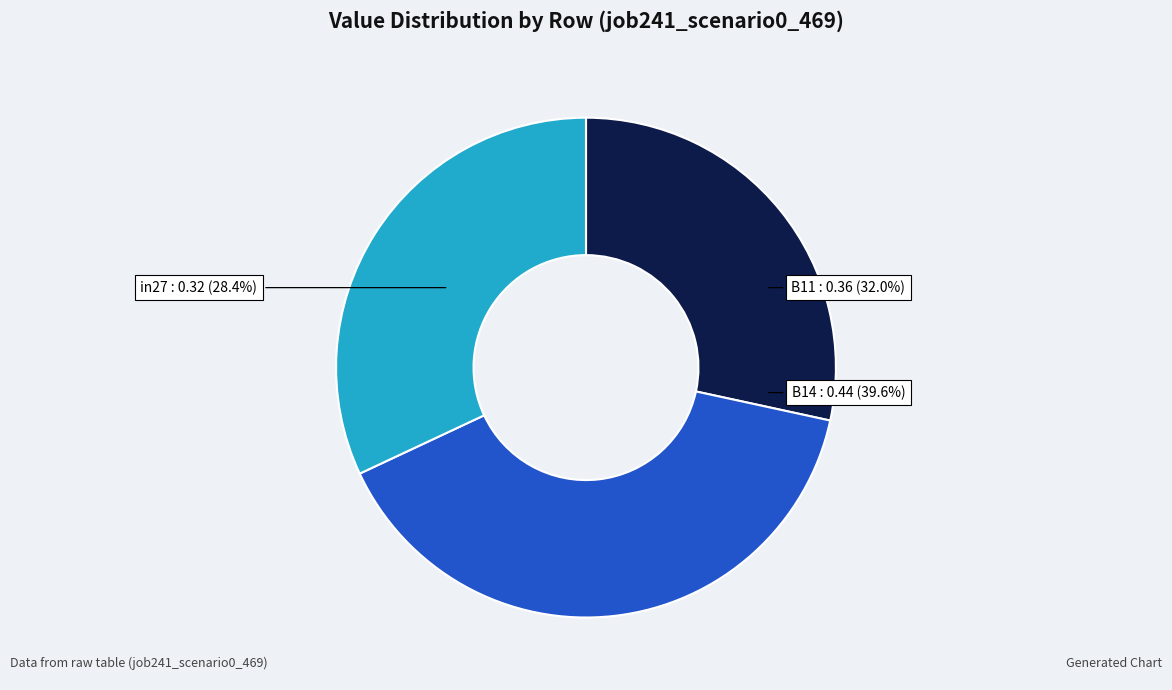

What portion of the pie excludes in27?

71.6%